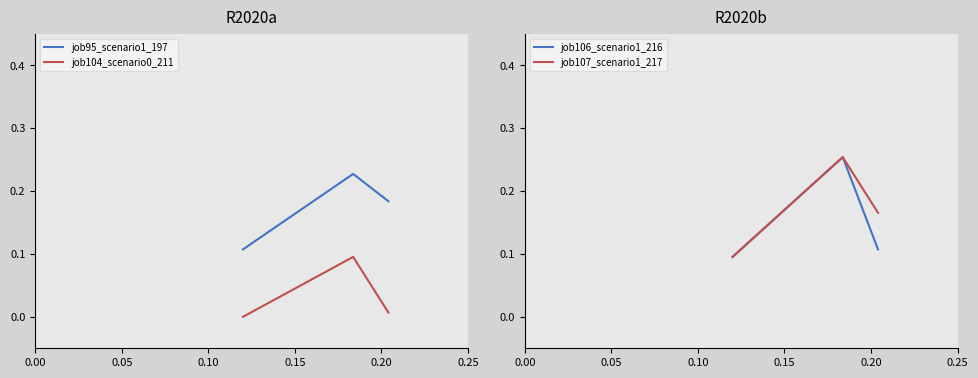

Between 0.00 and 0.05, which is larger?

0.05